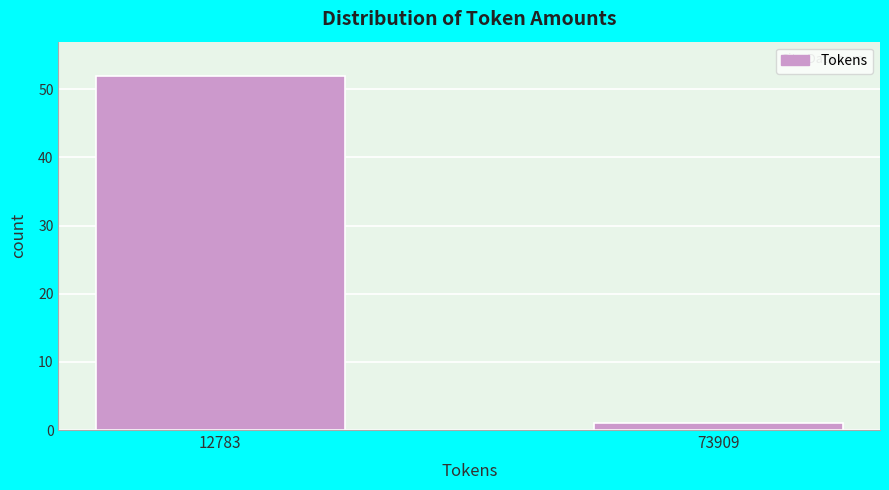

Reading left to right, transcribe all the data shown in this chart.

52	1